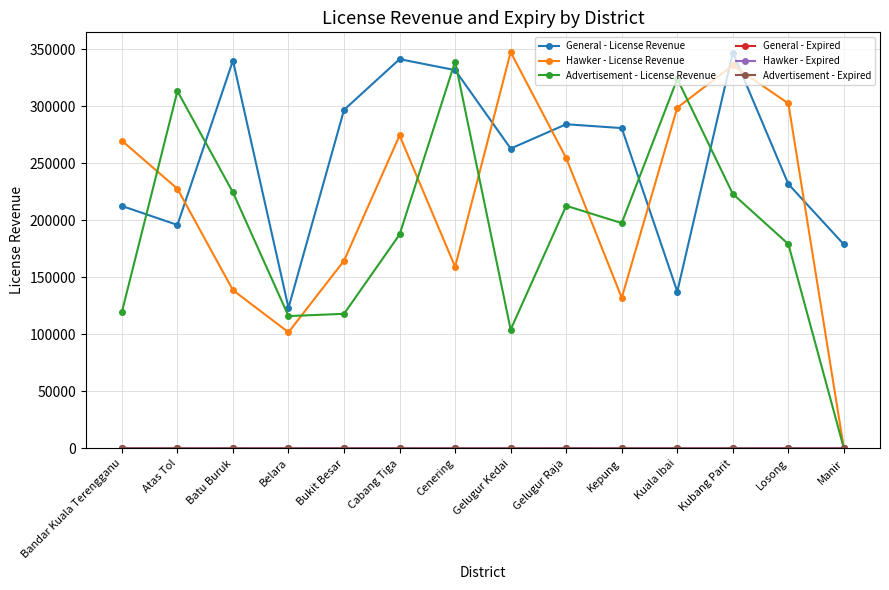

What is the difference between the maximum and minimum values in the Advertisement - License Revenue series?

339400